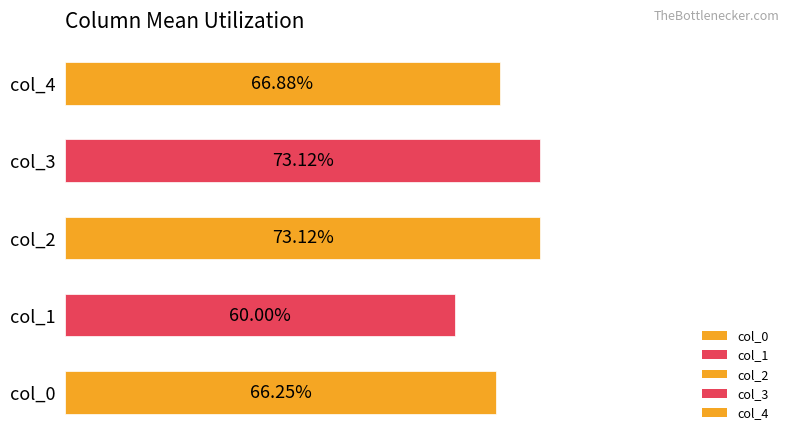

Between col_1 and col_0, which is larger?

col_0